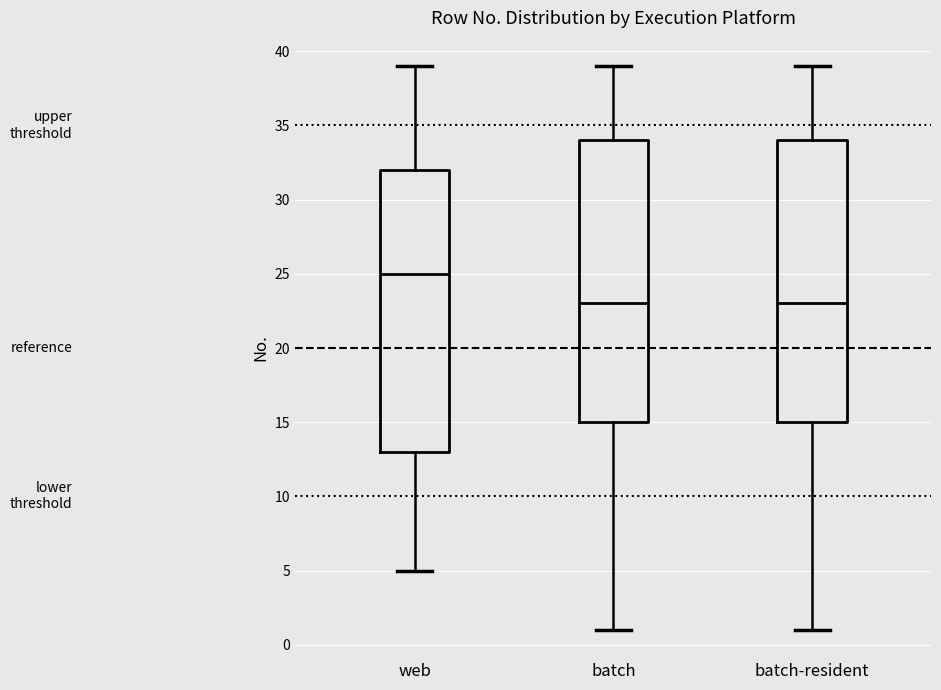

Where does the median line of the box for batch sit on the y-axis? The values are not printed on the chart, so give them approximately, as read against the axis.

23